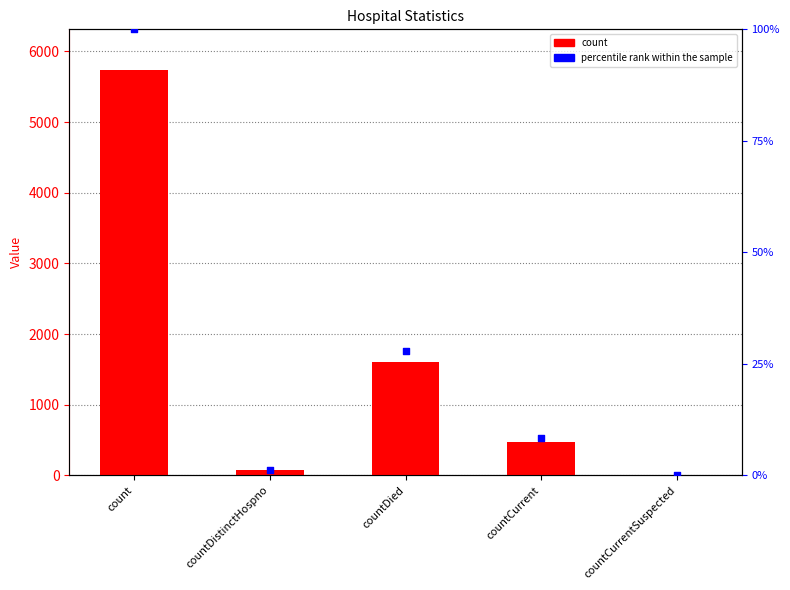

At how many categories does at least one series exceed 1245?

2